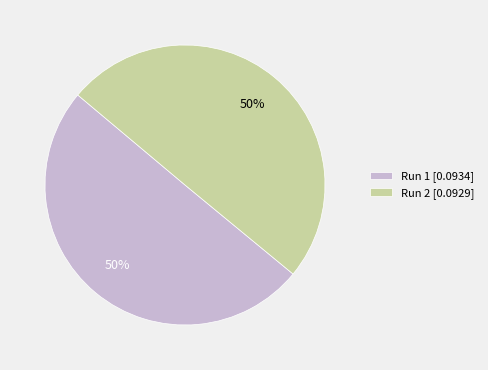

To the nearest percent, what percentage of the pie is Run 2 [0.0929]?

50%